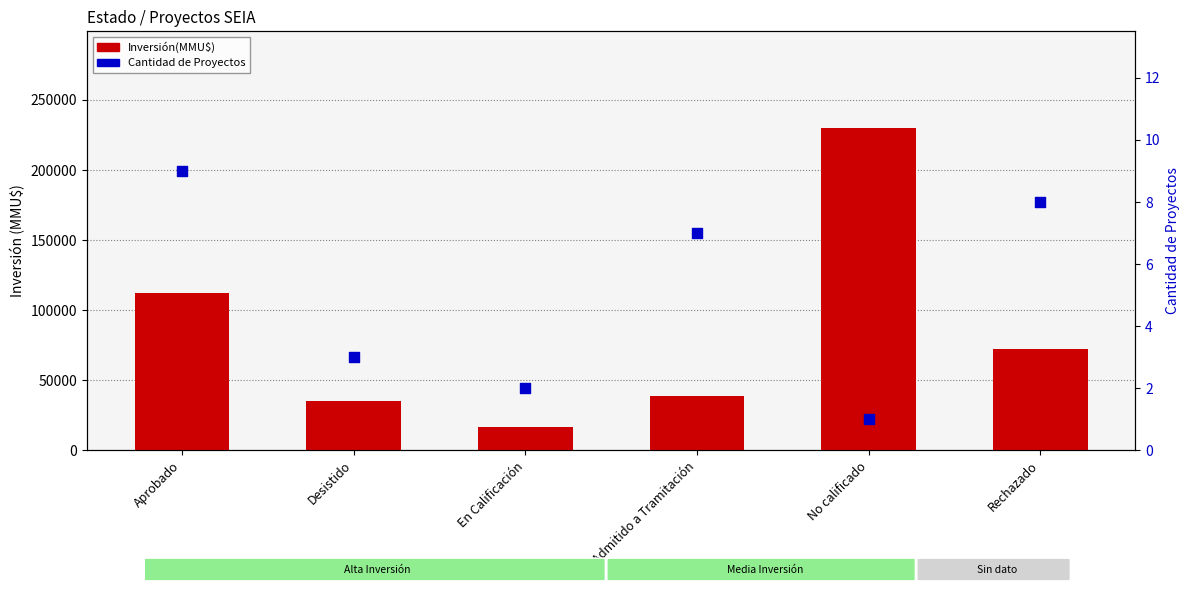

Is the value of Inversión(MMU$) at Desistido greater than the value of Cantidad de Proyectos at Rechazado?

Yes